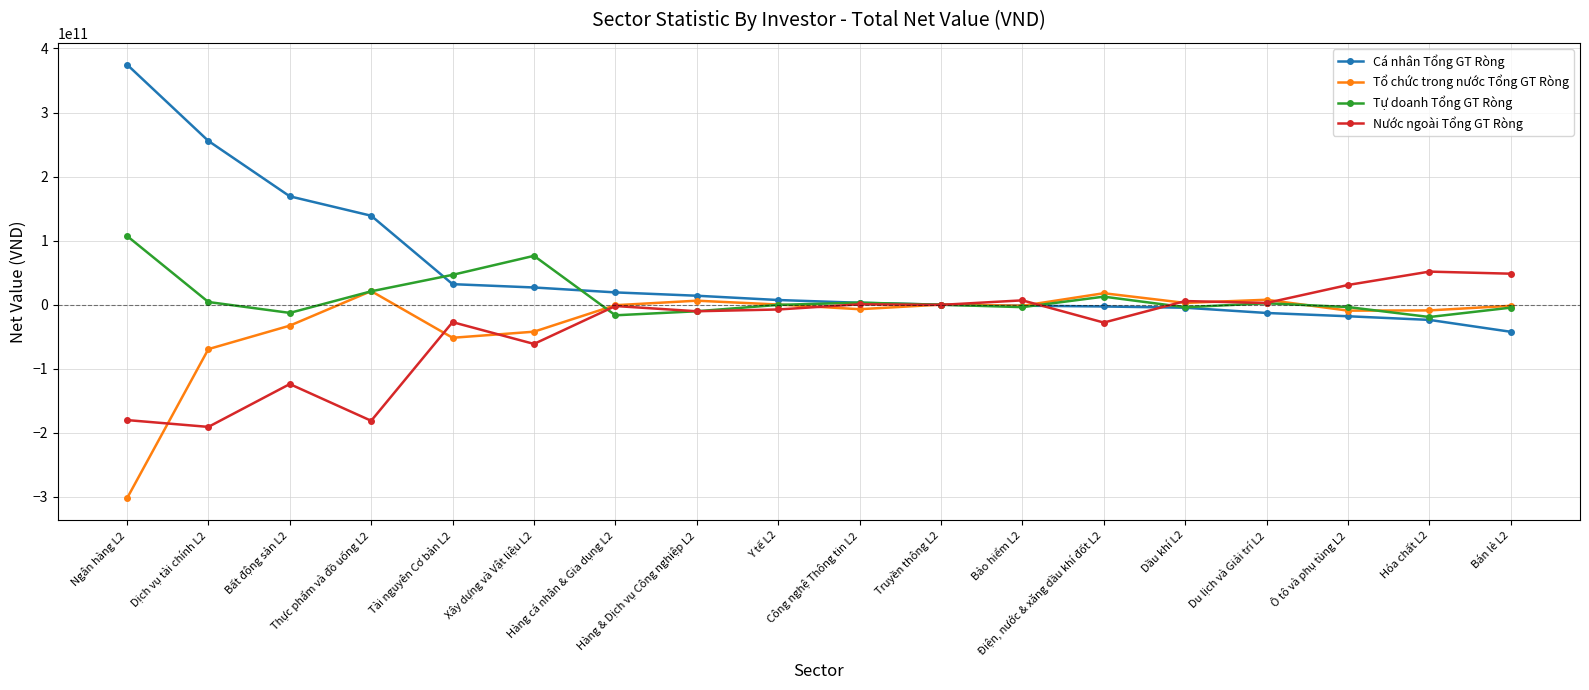

How many lines are shown in the chart?

4